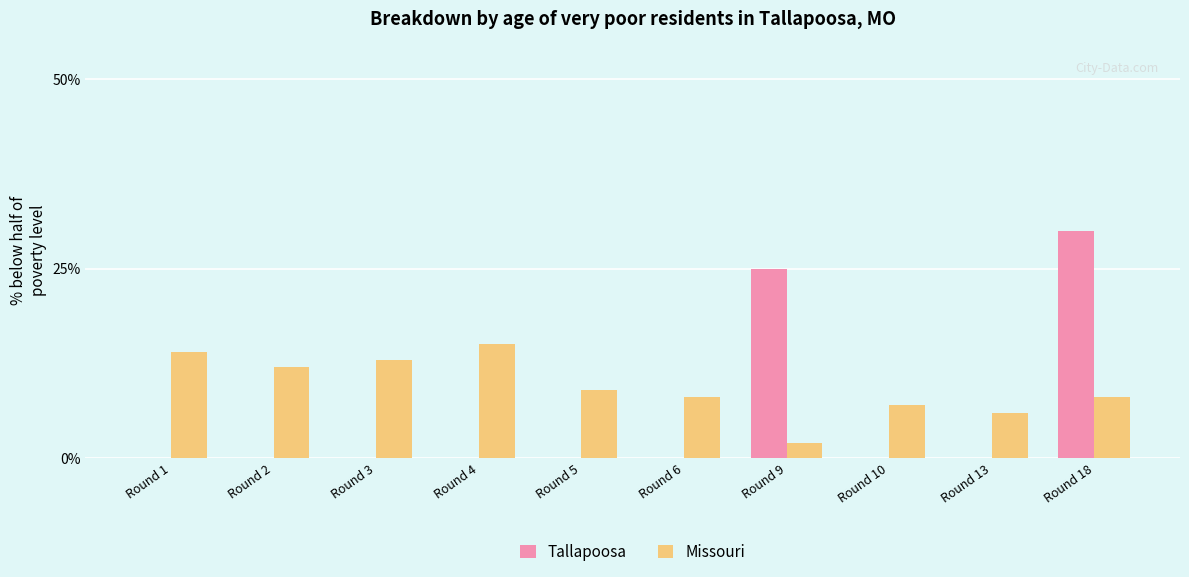

How many categories are shown in the chart?

10